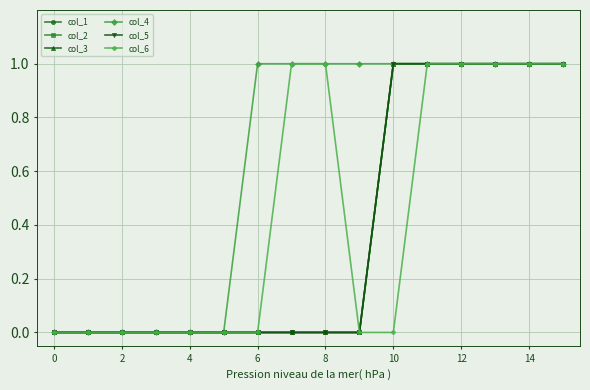

Is this an area chart (filled region under the line)?

No